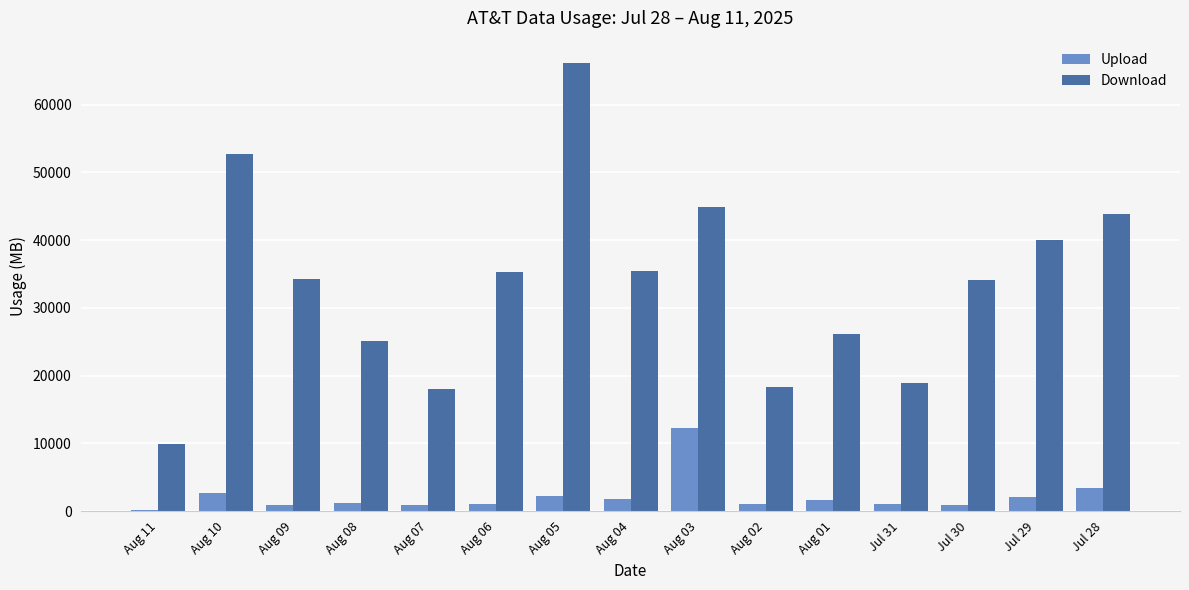

Which series has the largest range (max minus min)?

Download